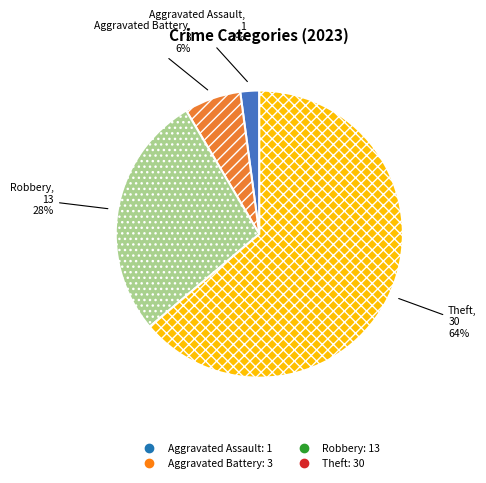

To the nearest percent, what is the difference between the largest and smallest slice percentages?

62%